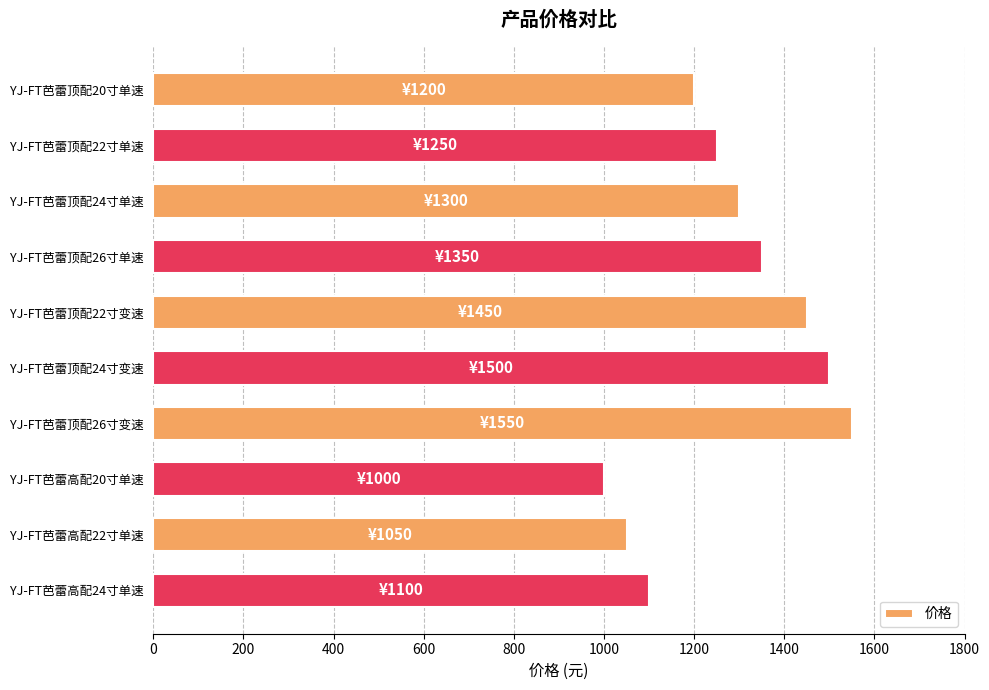

What is the label of the 3rd bar from the top?

YJ-FT芭蕾顶配24寸单速